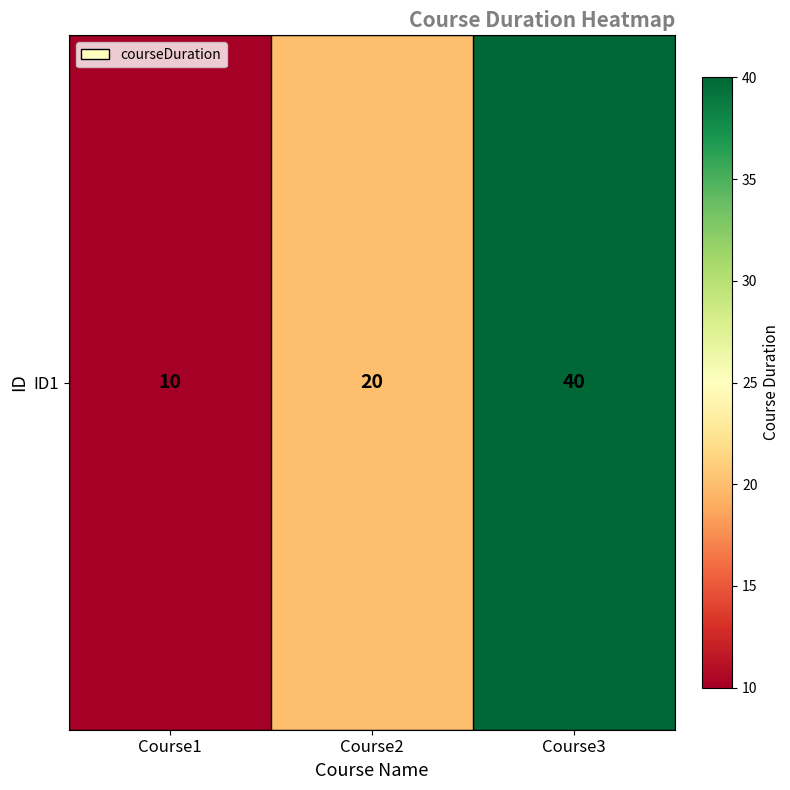

Rank the categories by value from highest to lowest.

Course3, Course2, Course1